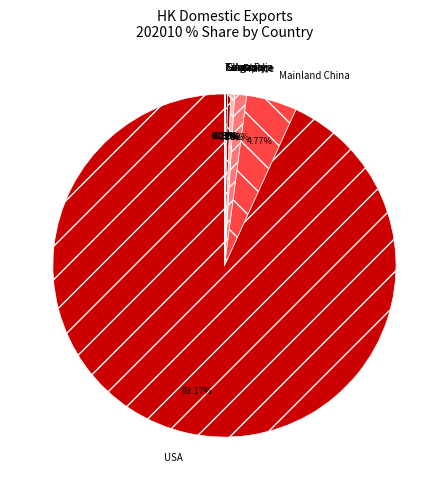

Between Australia and Mainland China, which is larger?

Mainland China